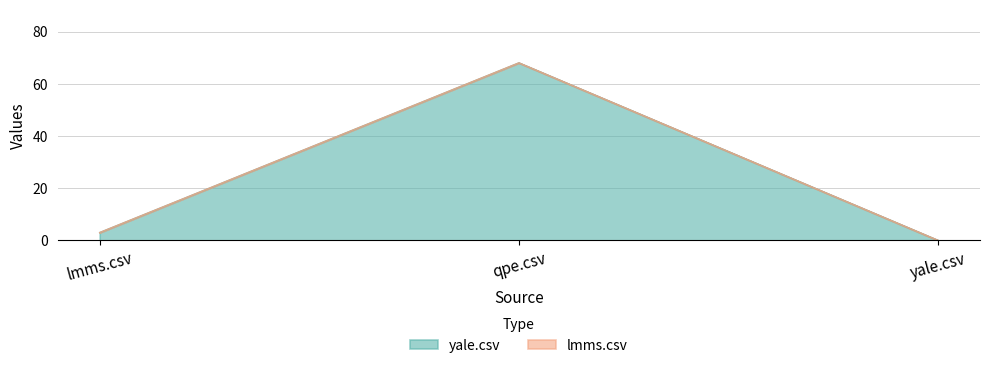

What is the label of the 3rd point from the left?

yale.csv